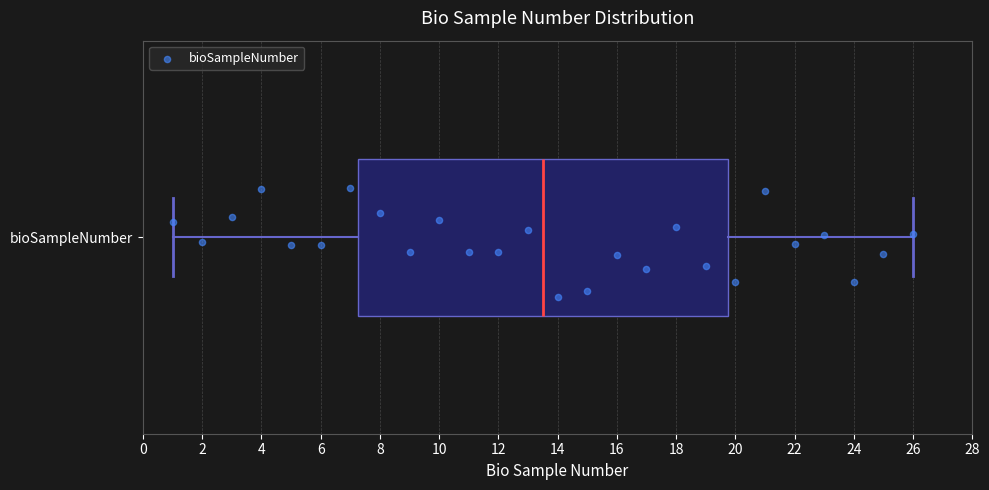

Where does the left whisker of the box for bioSampleNumber end on the x-axis? The values are not printed on the chart, so give them approximately, as read against the axis.

1.0